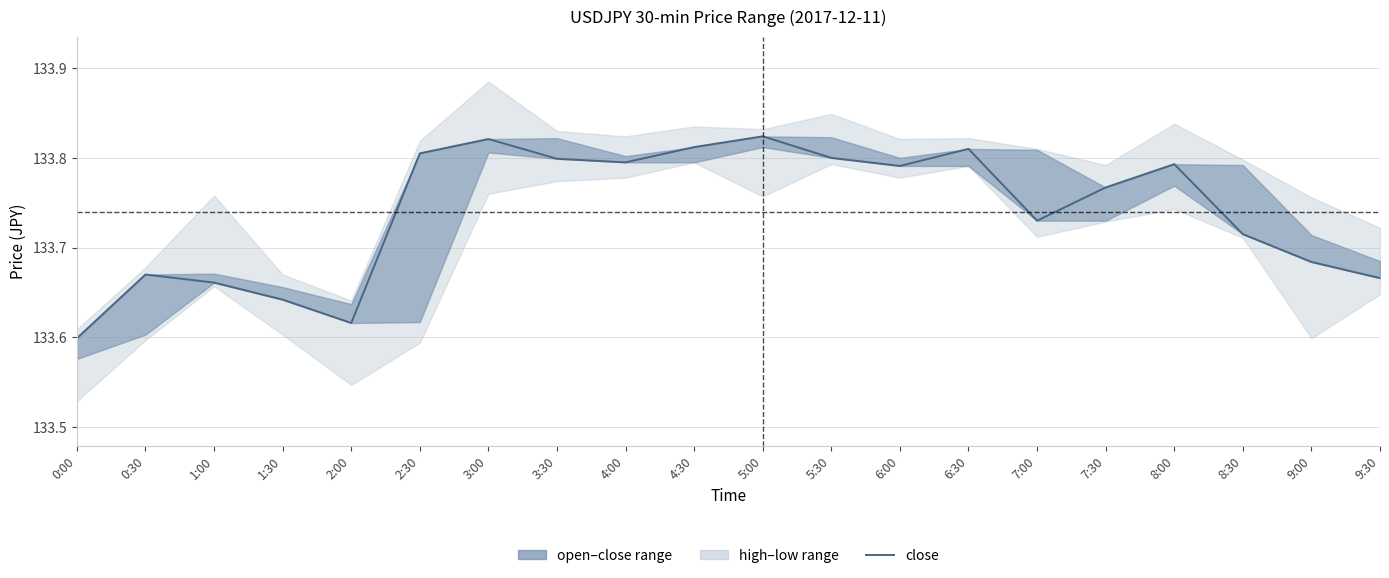

How many values are between 133 and 134?

20